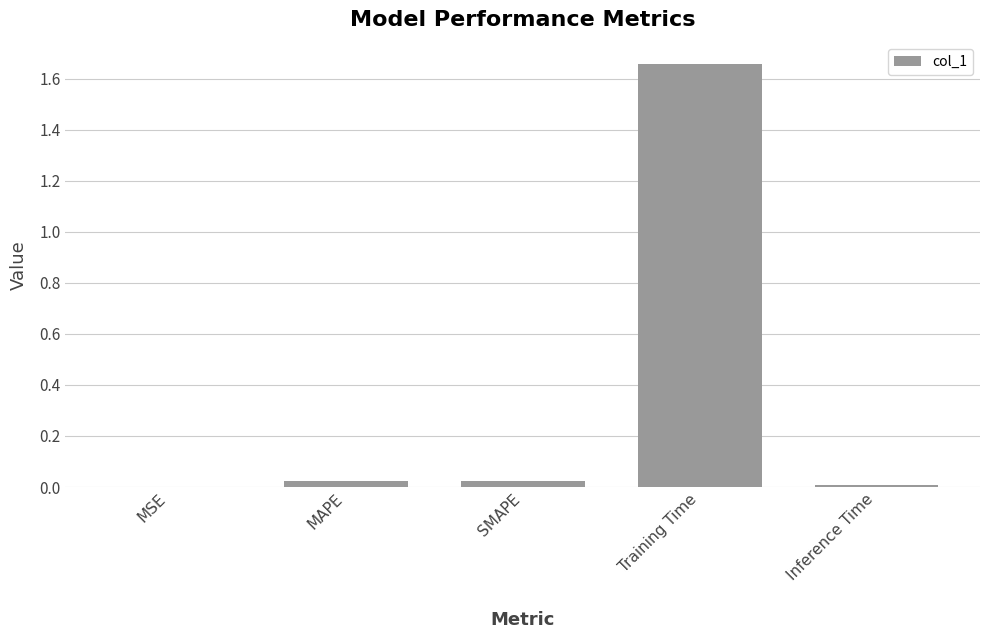

True or false: the data shows 0.0 at SMAPE.

True